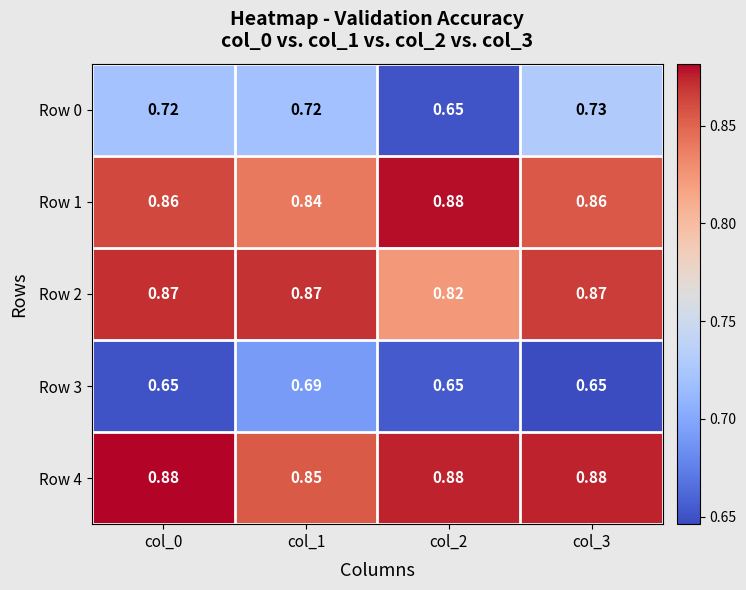

Count the number of data series in this chart.

5